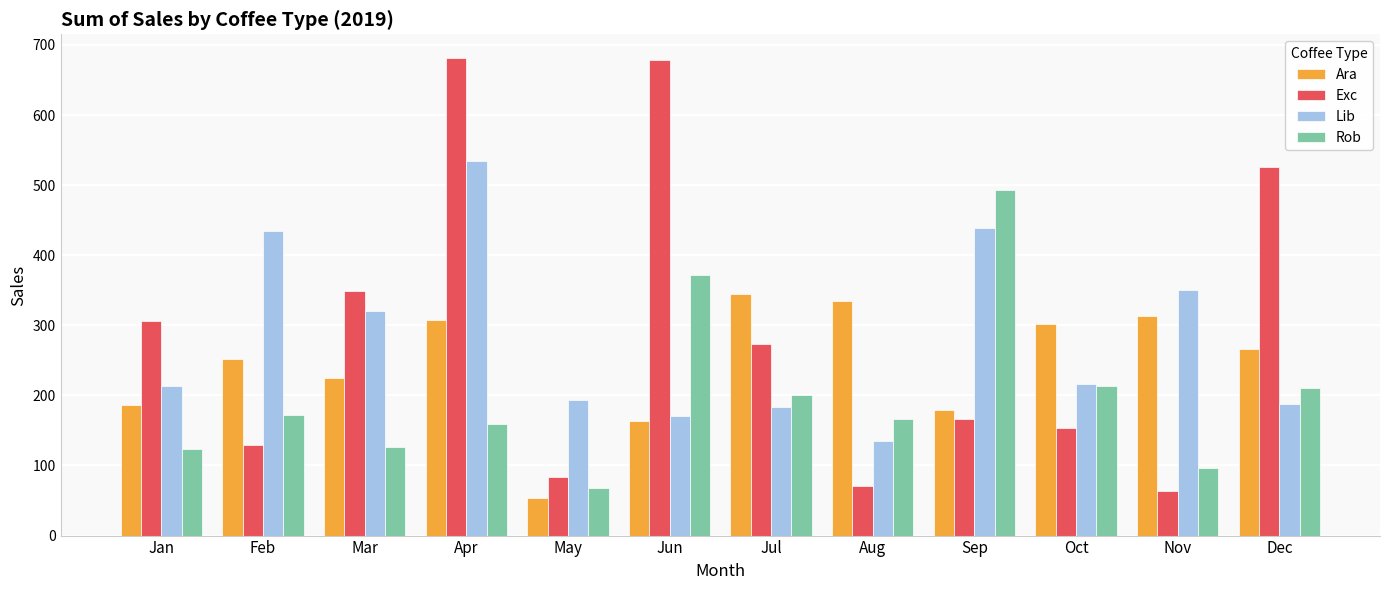

What is the maximum value shown in the chart?

681.1